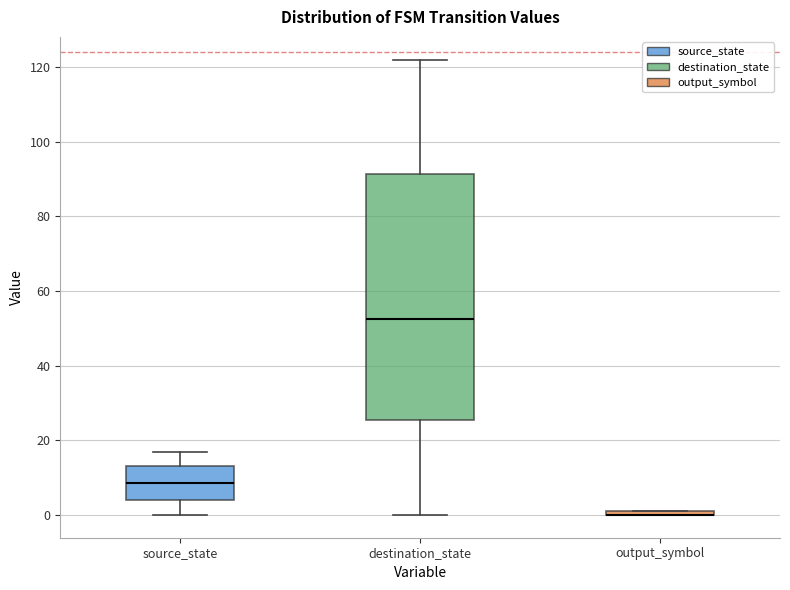

Comparing the boxes themselves (not the whiskers), which one is the tallest?

destination_state